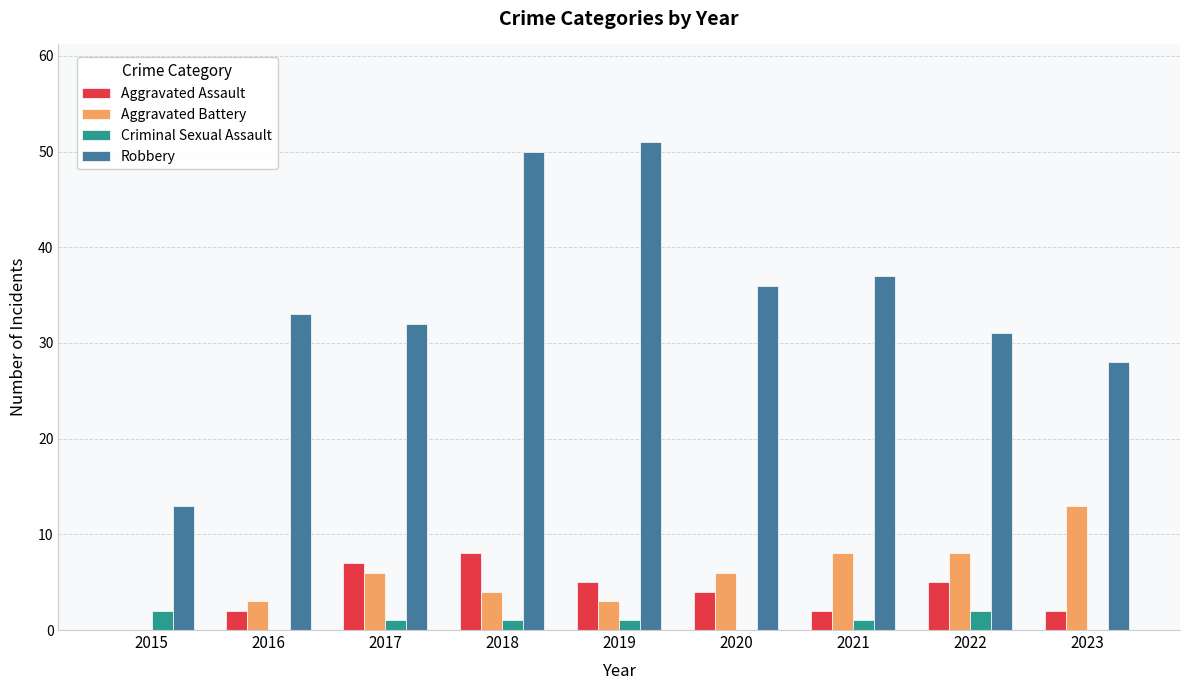

Are the bars horizontal?

No